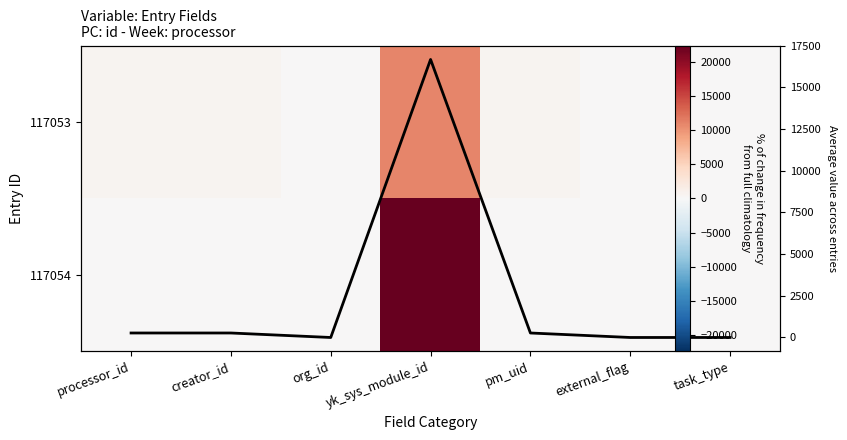

What is the sum of all Average across entries values?

17489.5